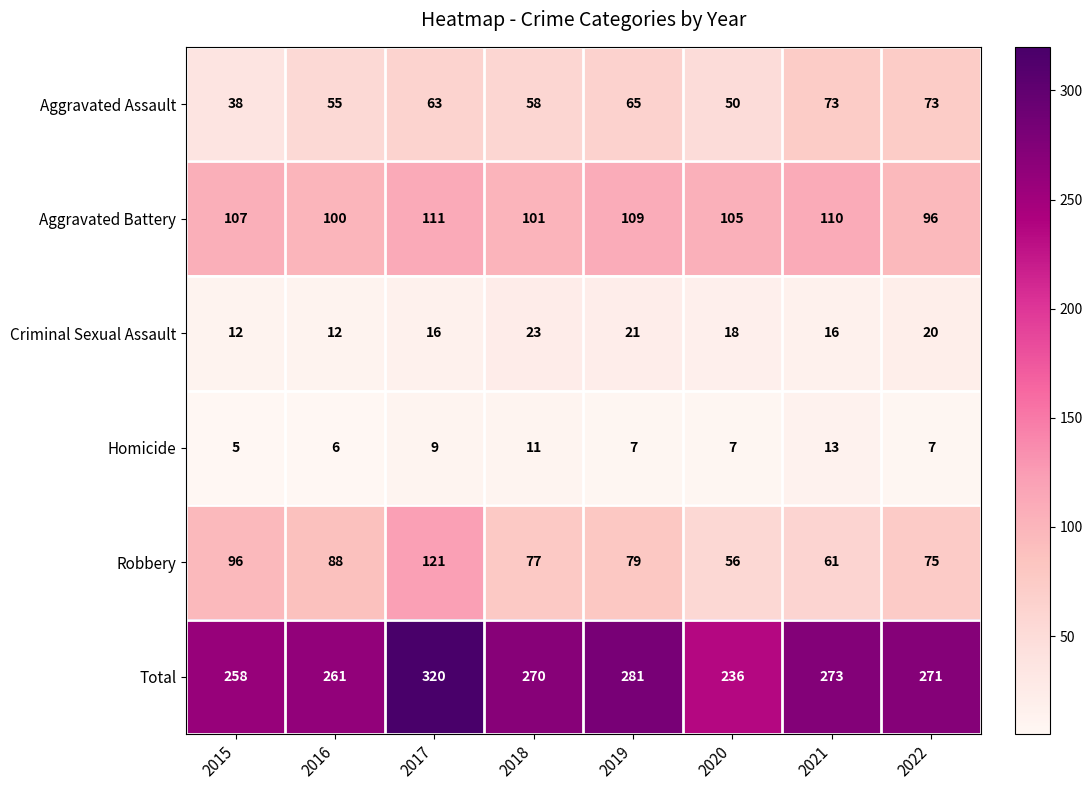

The value of Aggravated Battery at 2020 is 22. True or false?

False